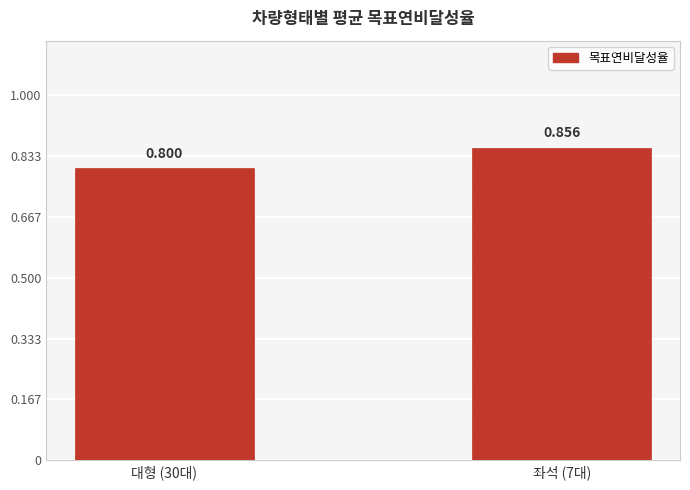

List the labels in order of value, smallest first.

대형 (30대), 좌석 (7대)